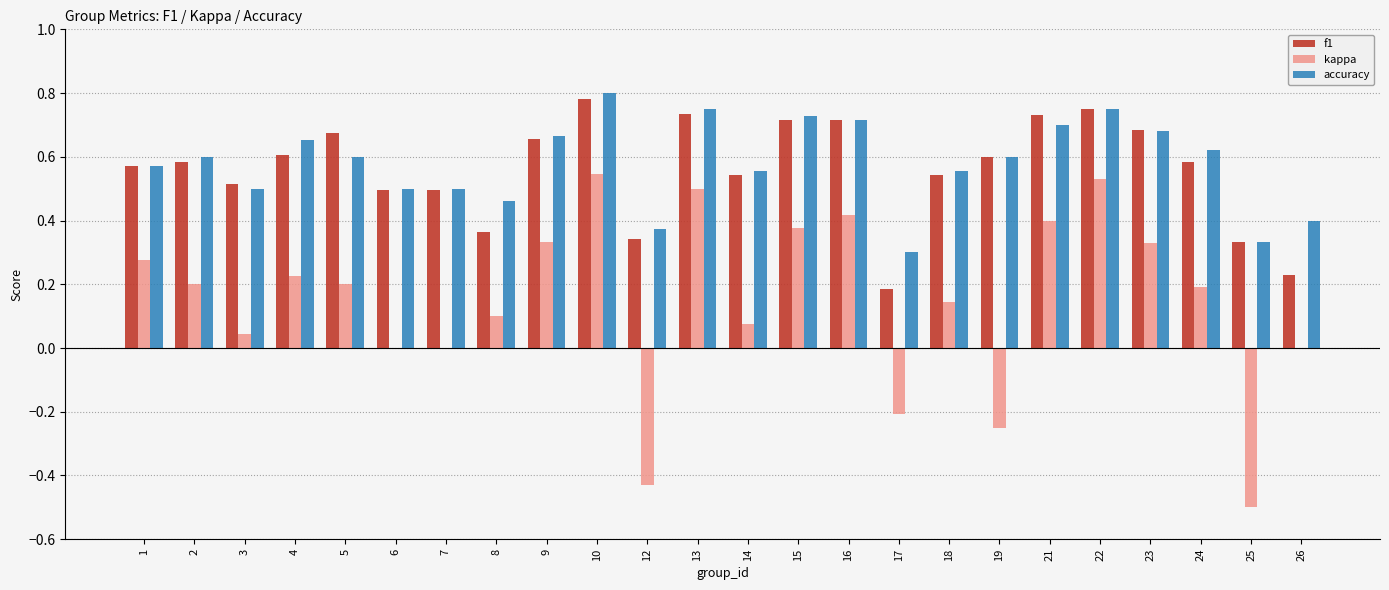

Which category has the highest value across all series?

10